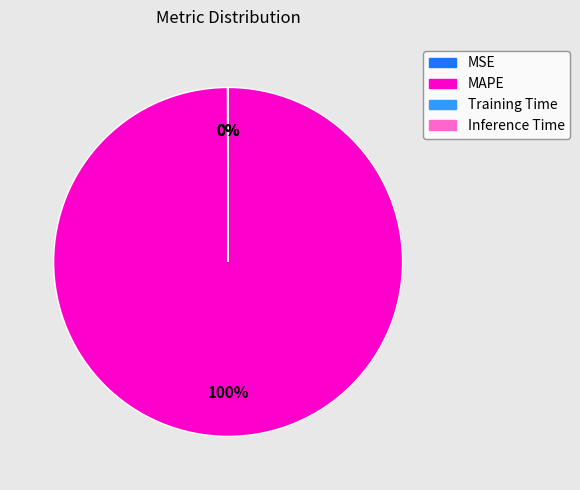

Which slice is the largest?

MAPE